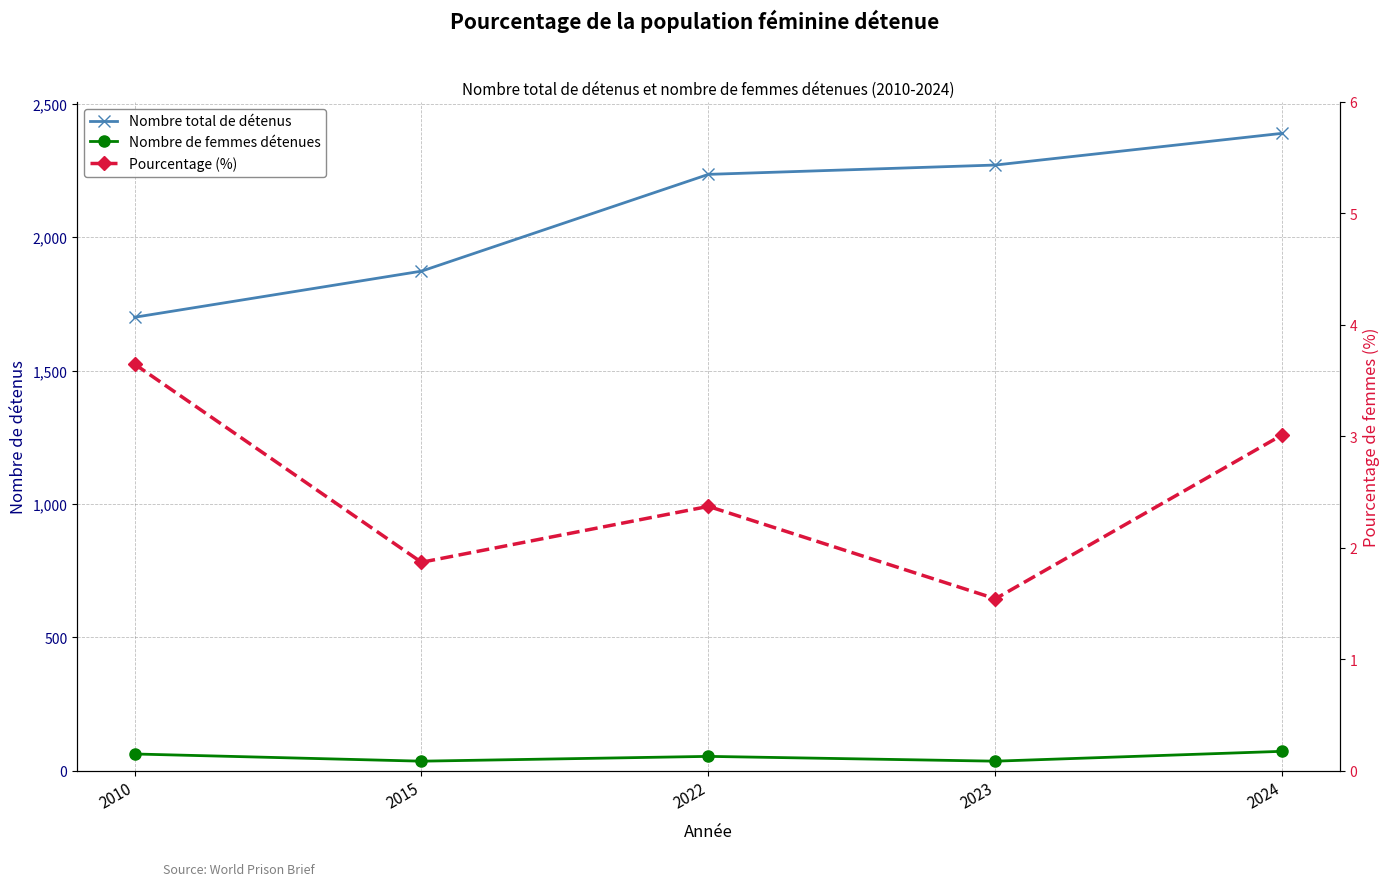

What value does the Nombre total de détenus series have at 2010?

1700.0